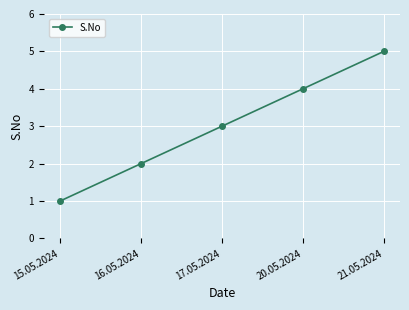

Which has a higher value, 16.05.2024 or 17.05.2024?

17.05.2024